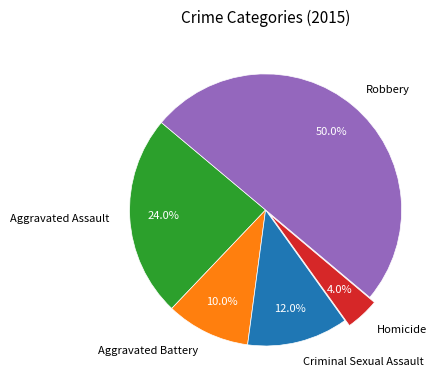

Do Aggravated Battery and Homicide together represent more than half of the pie?

No